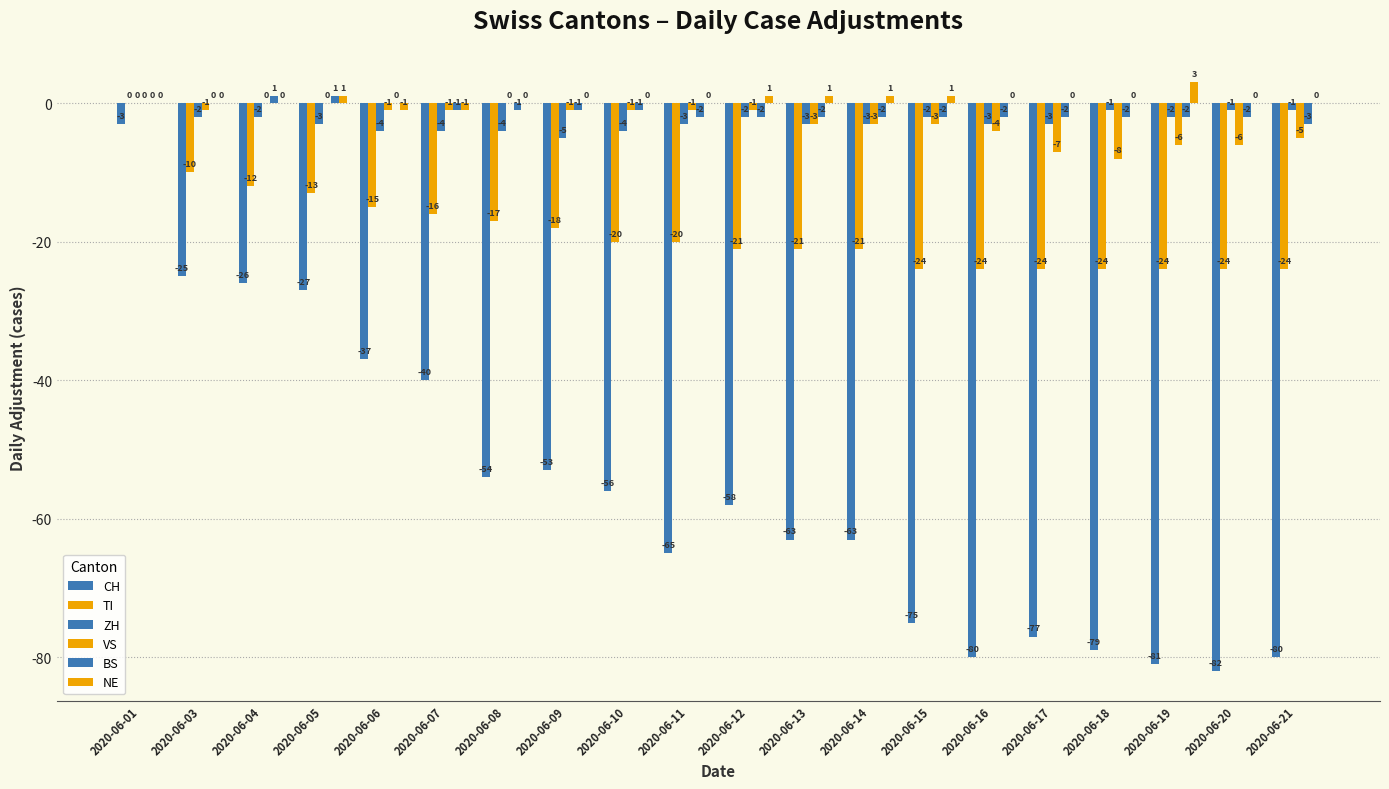

Does the chart contain stacked bars?

No